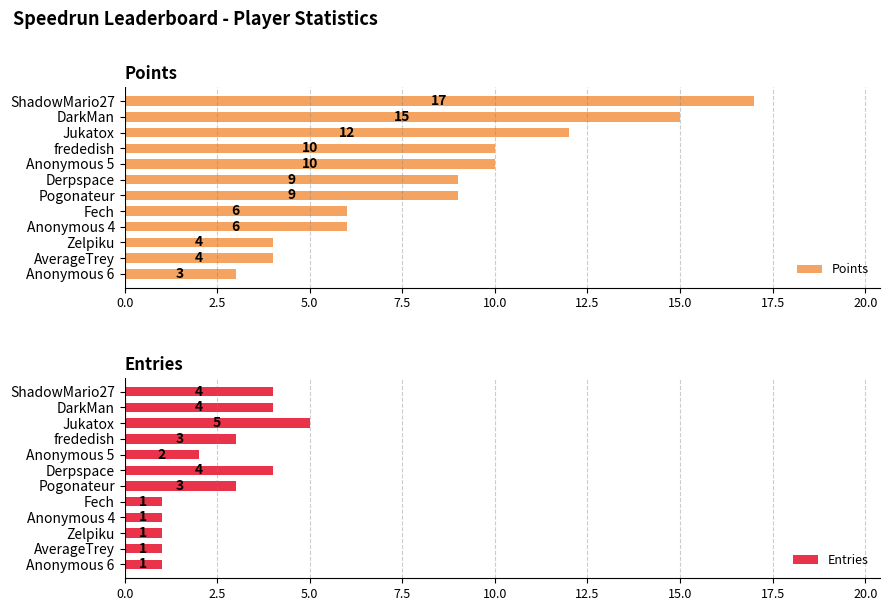

At 17.5, list the series in order from smallest to largest.

Entries, Points